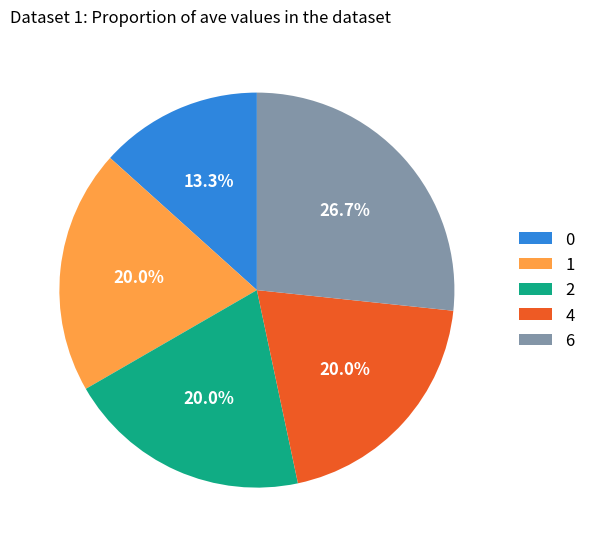

True or false: 6 accounts for 12% of the total.

False